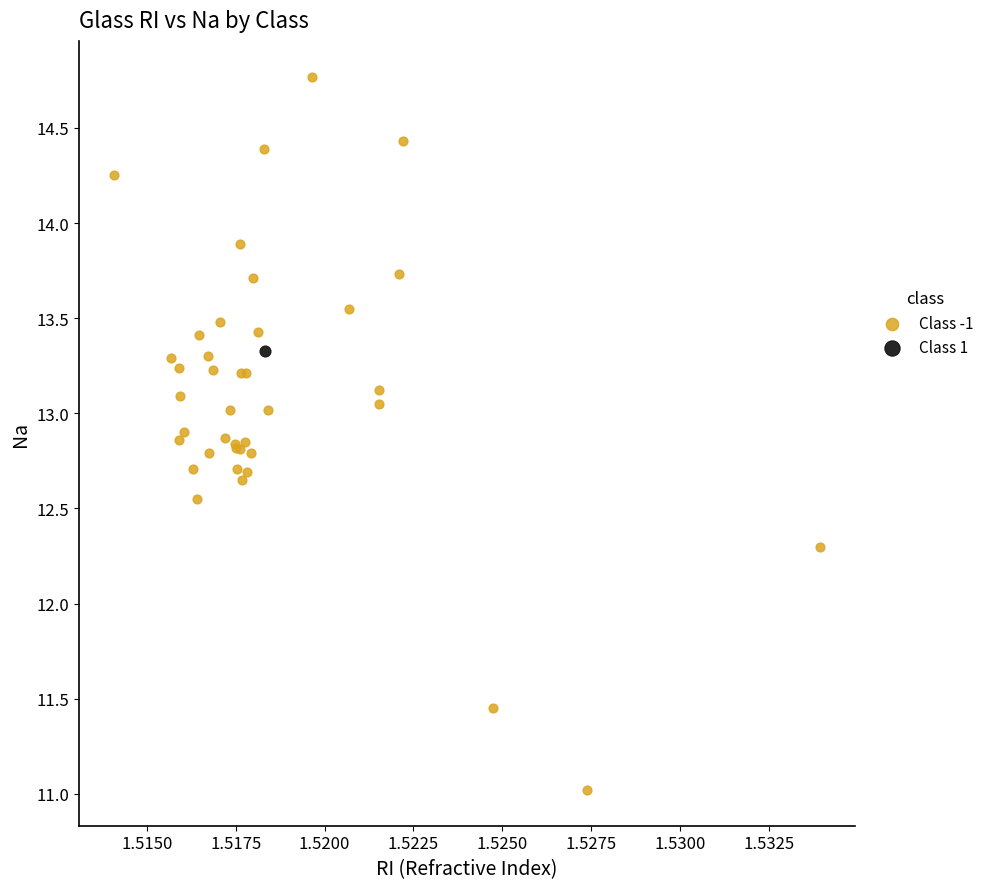

What are all the series names shown in the legend?

Class -1, Class 1